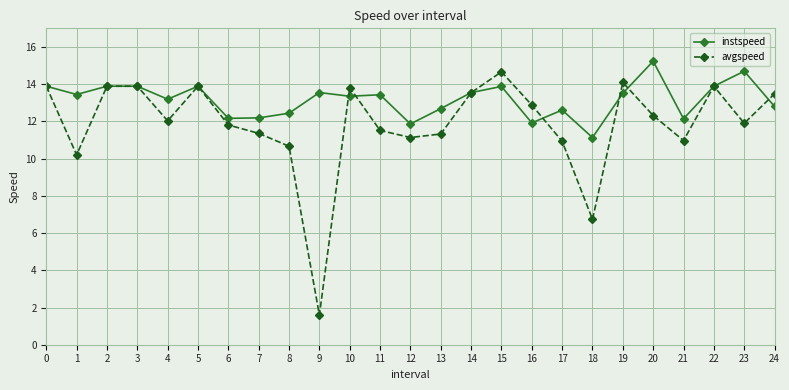

At which label is avgspeed closest to 8?

18